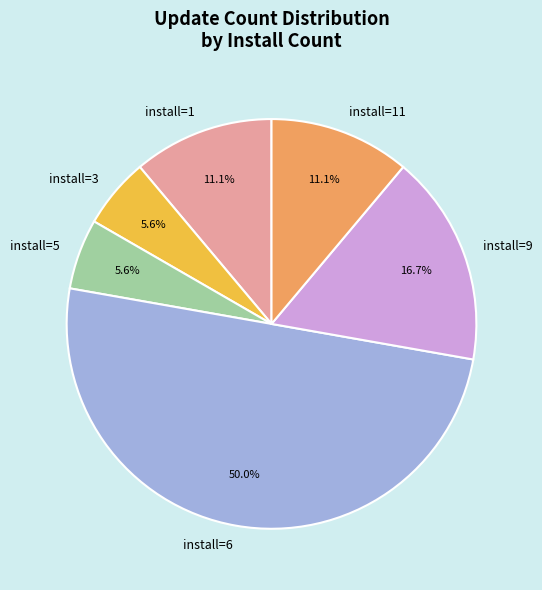

Approximately how many times larger is the value at install=11 compared to install=5?

2.0